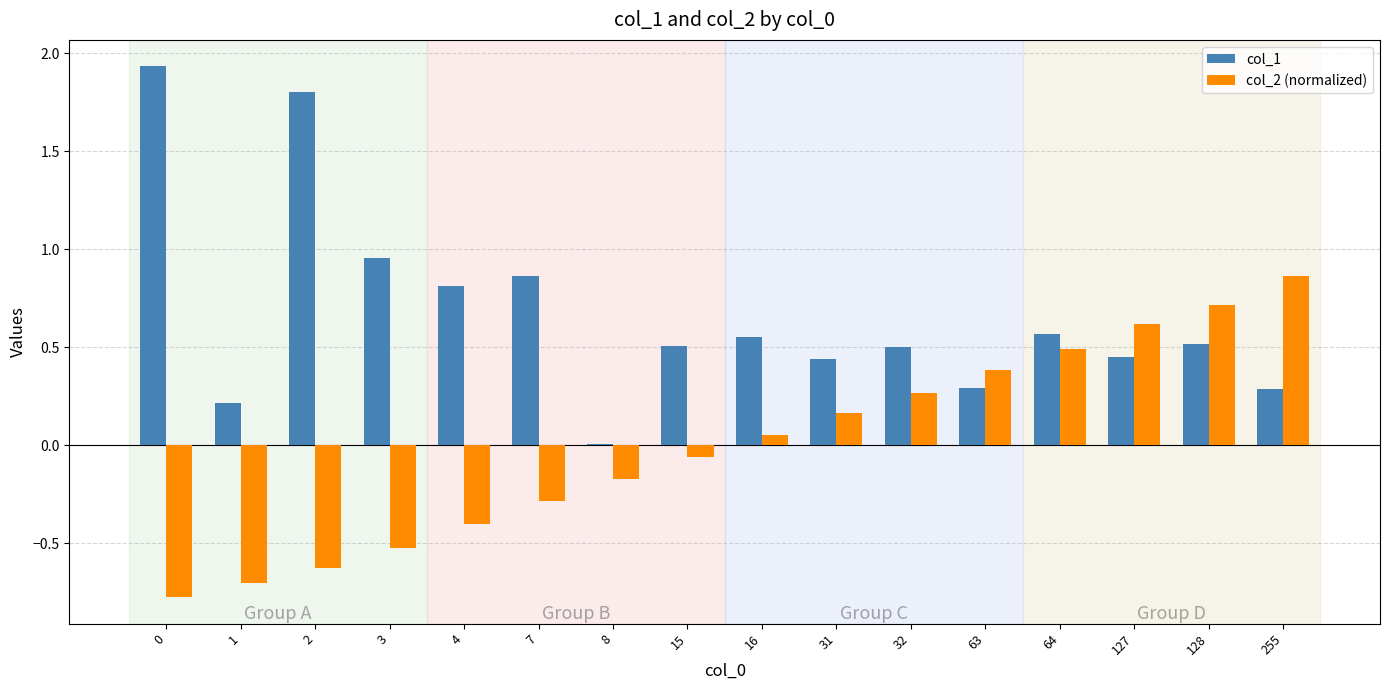

True or false: col_2 (normalized) has a value of 0.6 at 63.

False